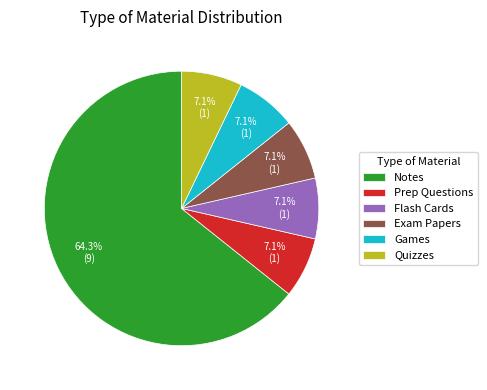

How many segments does this pie chart have?

6